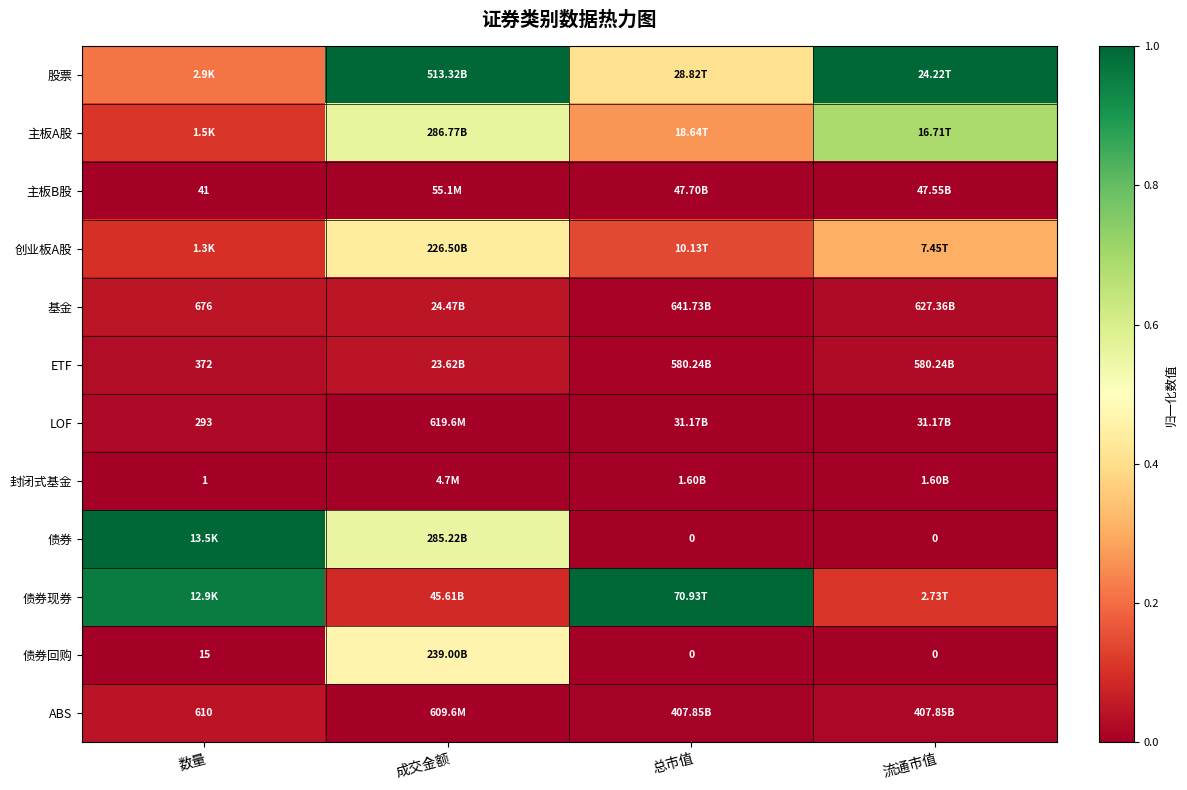

At which label does 债券现券 reach its minimum?

成交金额